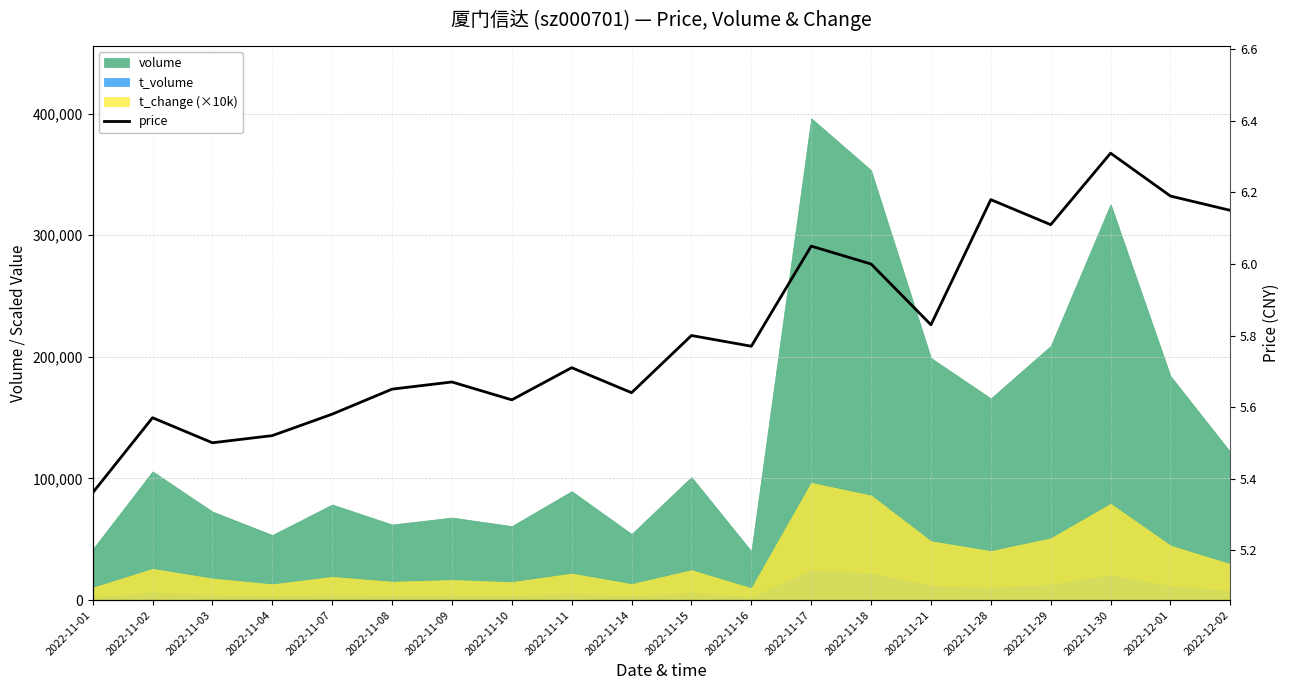

What is the difference between the values at 2022-11-03 and 2022-11-11?

0.2